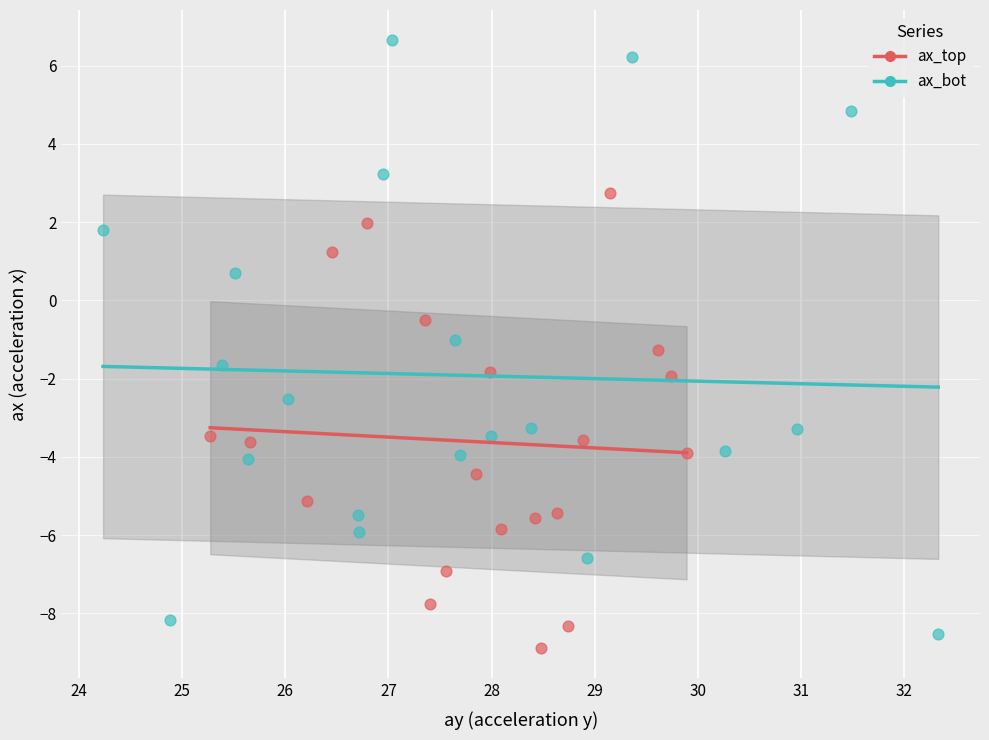

Which series has the largest Y range (max minus min)?

ax_bot